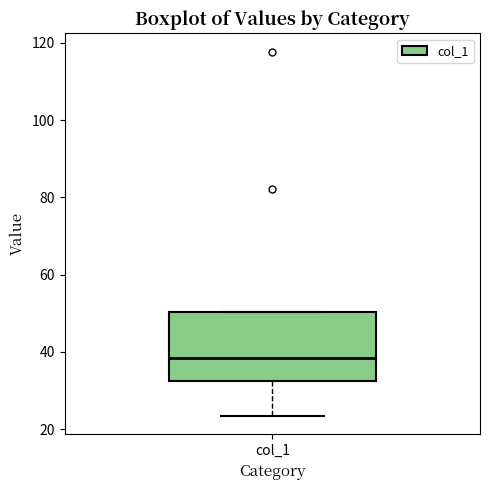

Where does the median line of the box for col_1 sit on the y-axis? The values are not printed on the chart, so give them approximately, as read against the axis.

38